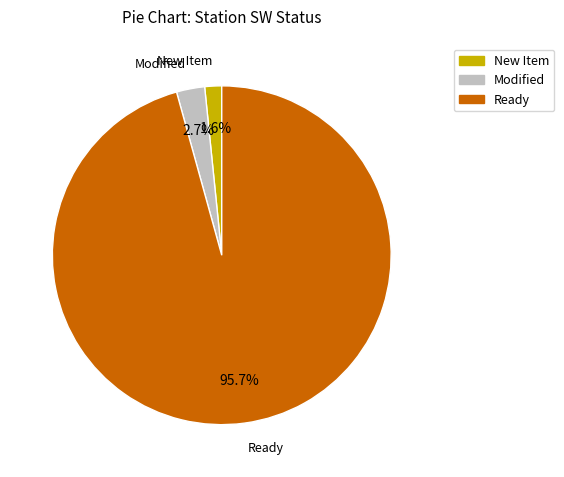

Count the number of slices in the pie.

3